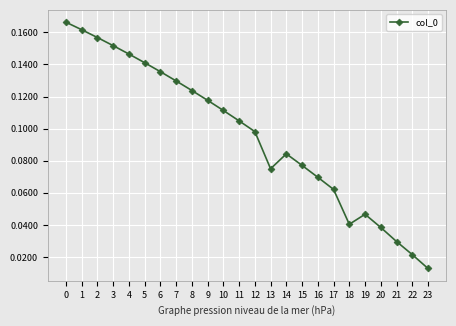

Is it true that the value at 7 is 0.2?

False